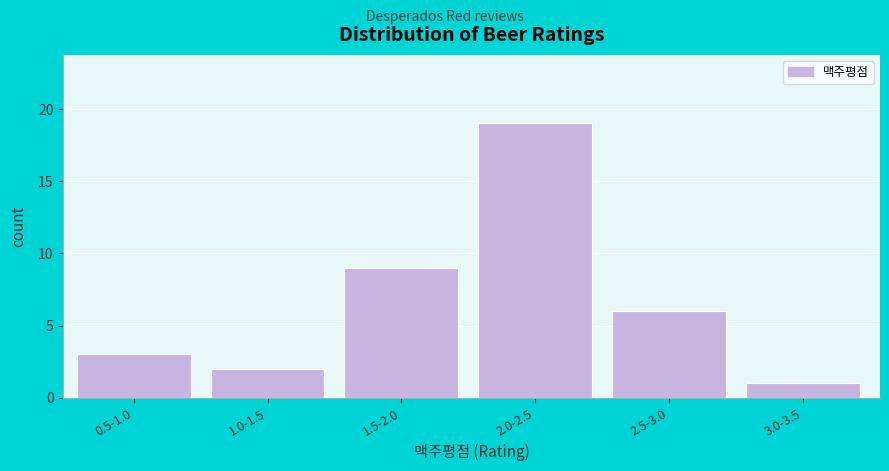

Reading right to left, list all the values displayed in this chart.

1	6	19	9	2	3